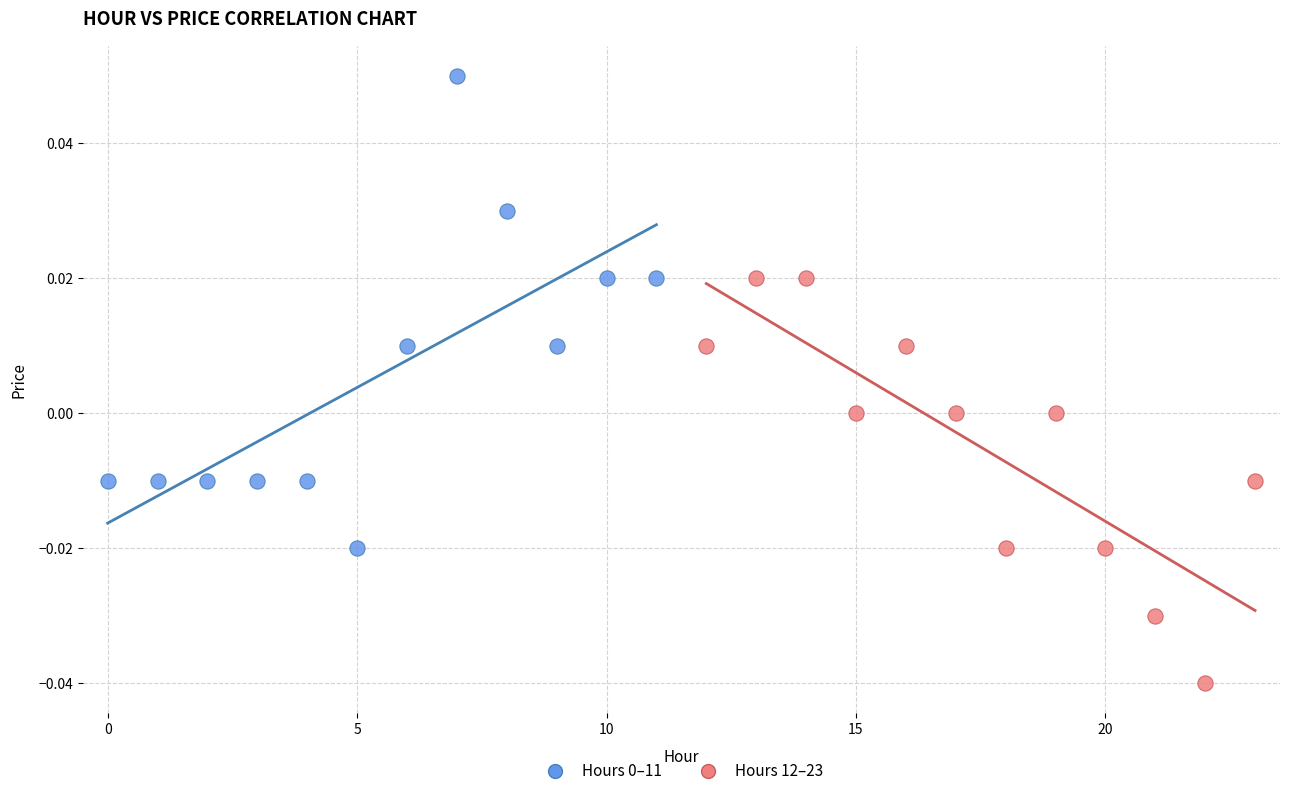

Which series contains the lowest Y value?

Hours 12–23